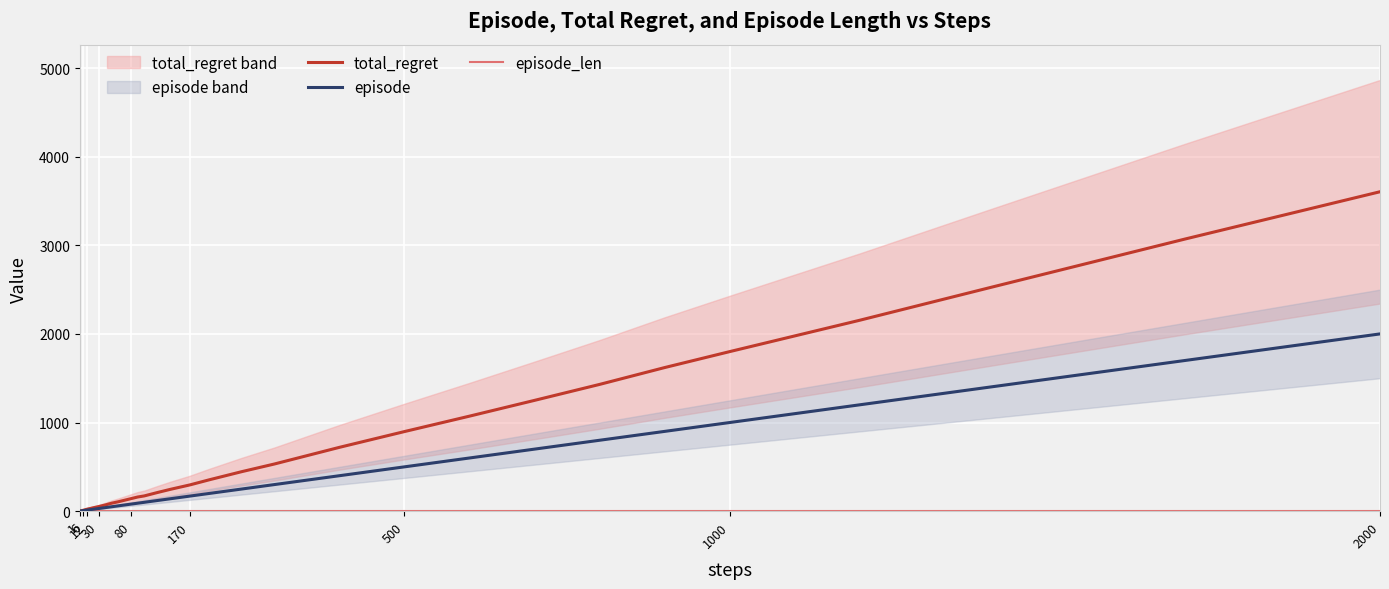

What is the difference between the maximum and minimum values in the total_regret series?

3602